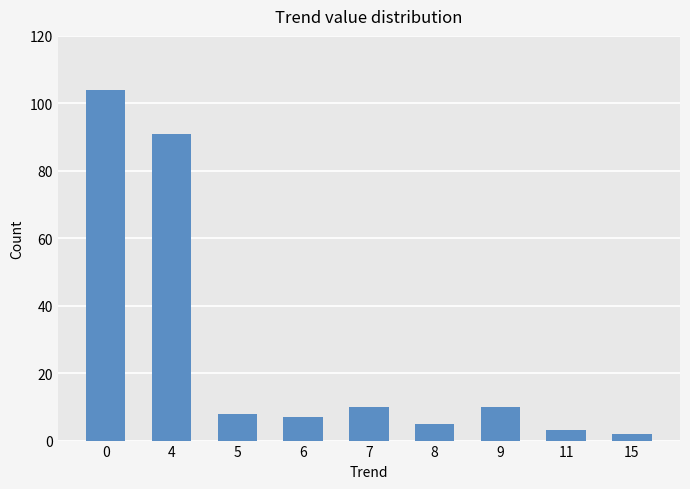

Read the value at 5, to the nearest 10.

10